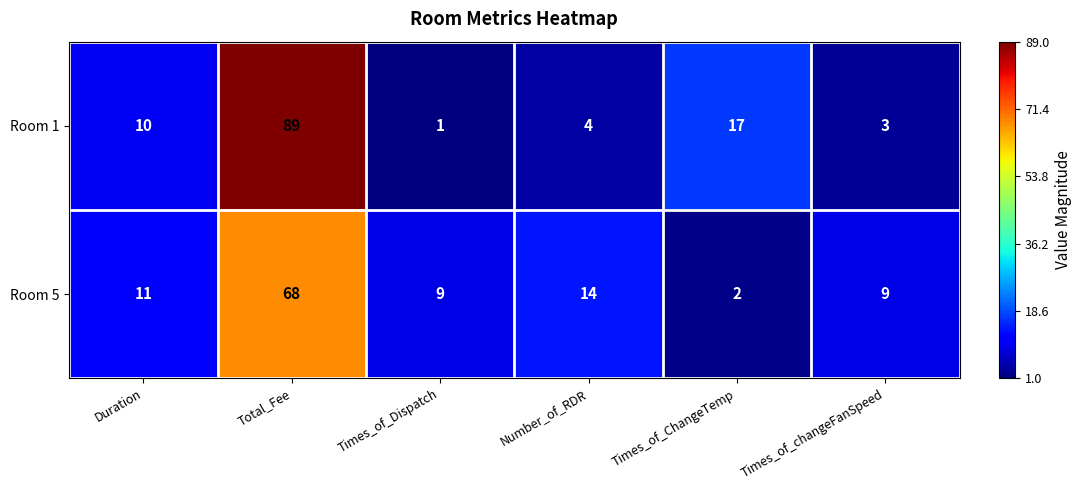

The value of Room 1 at Number_of_RDR is 4. True or false?

True